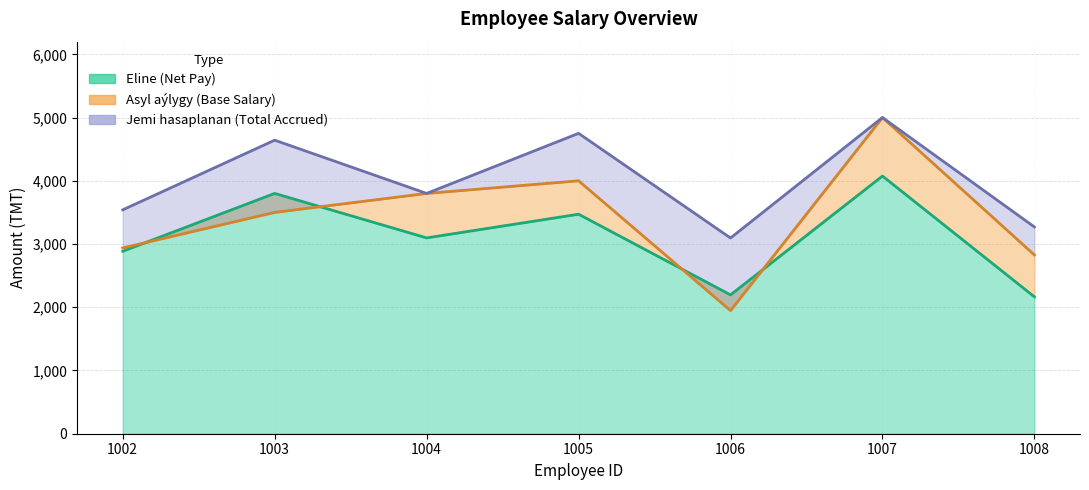

What is the sum of all Jemi hasaplanan values?

28097.8